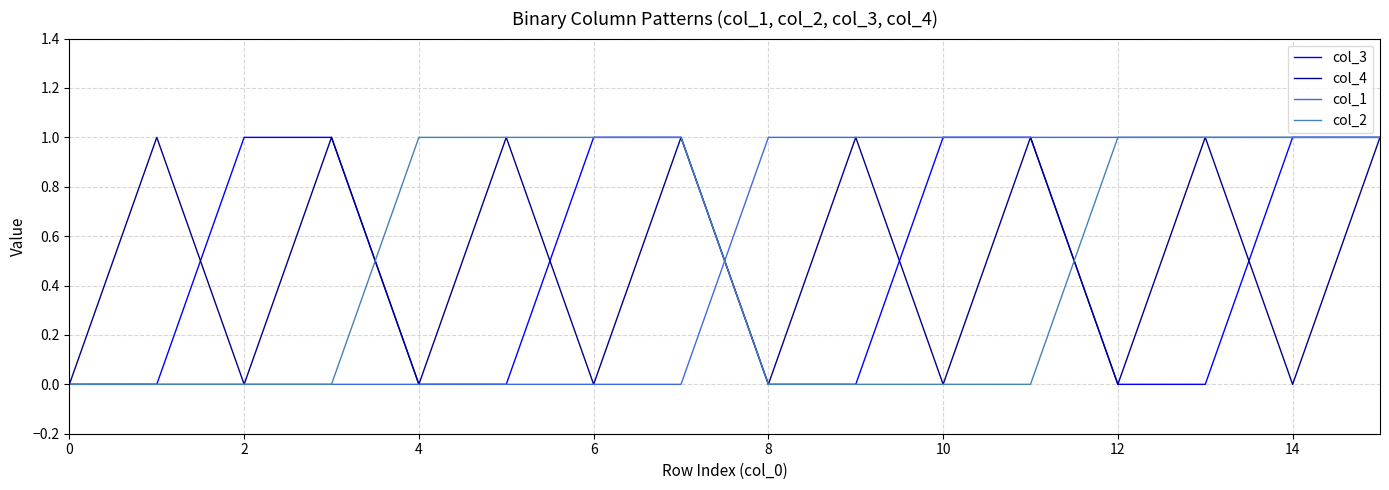

How many col_2 values are between 0 and 1?

16